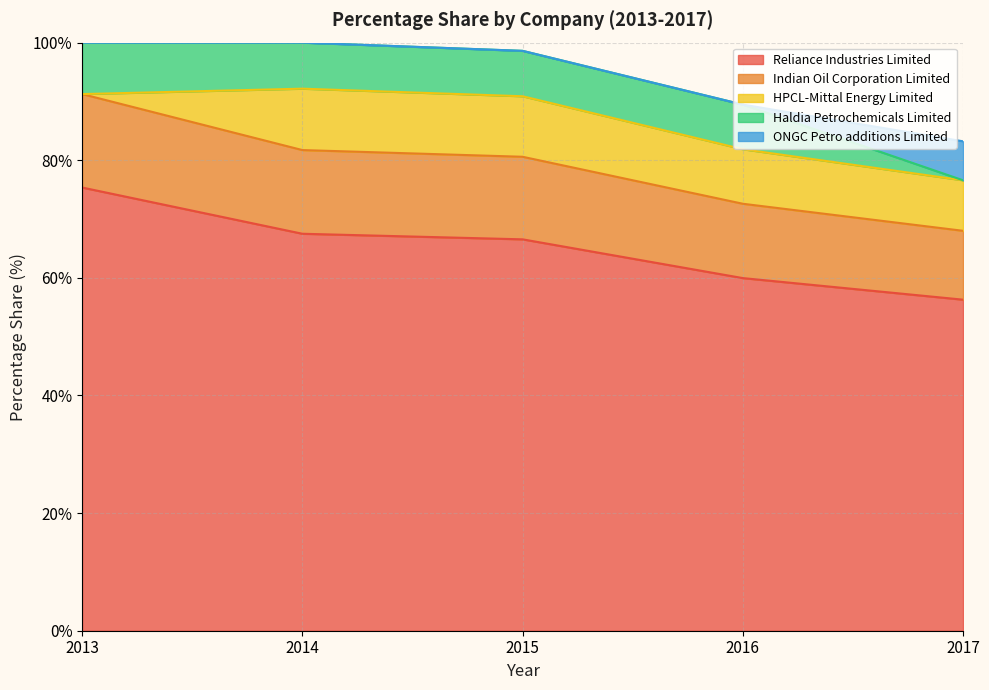

What is the difference between the maximum and minimum values in the Reliance Industries Limited series?

19.1